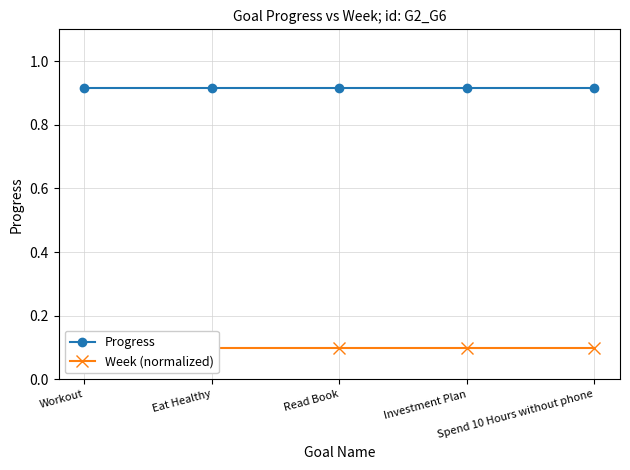

Count the number of data series in this chart.

2